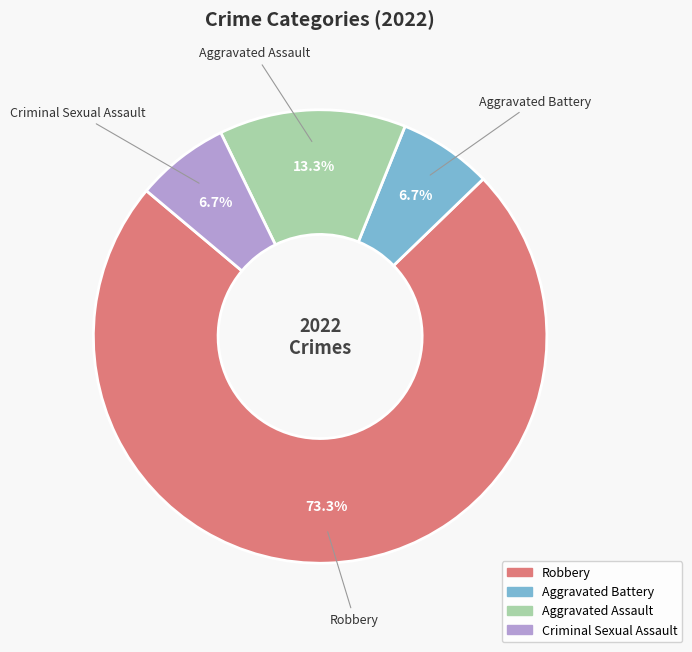

Is it true that Aggravated Battery is 1% of the pie?

False